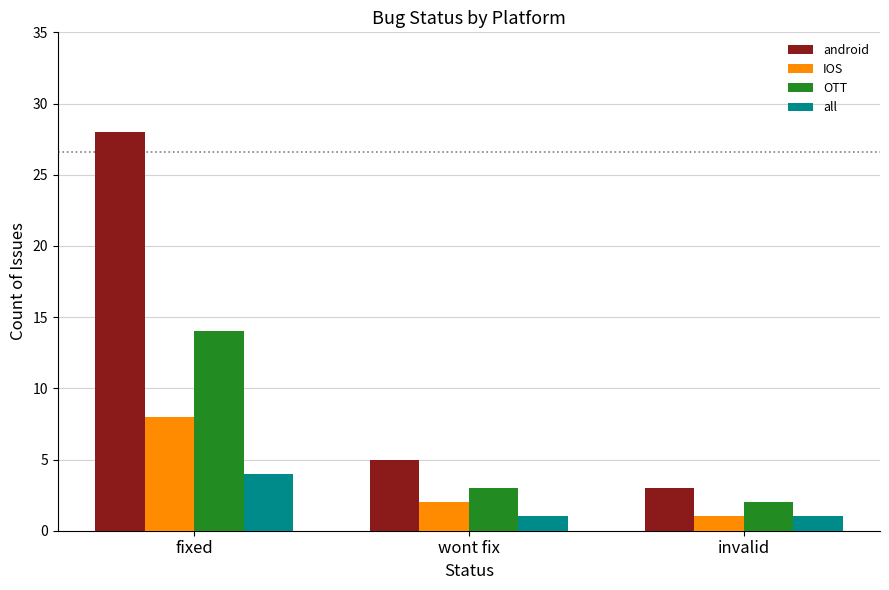

What is the value of the android bar at the 1st from the left?

28